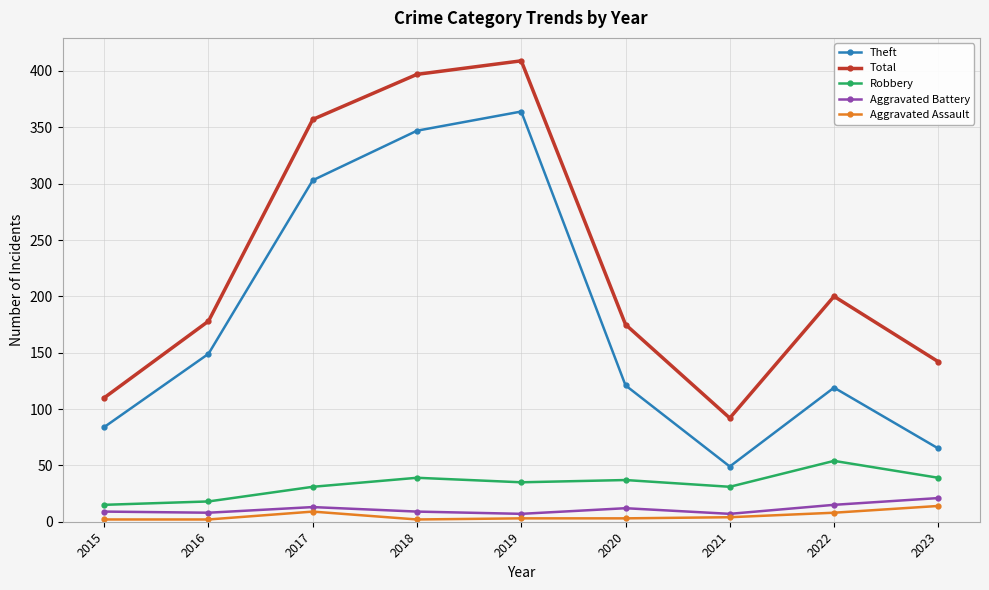

Which series has the largest total across all categories?

Total